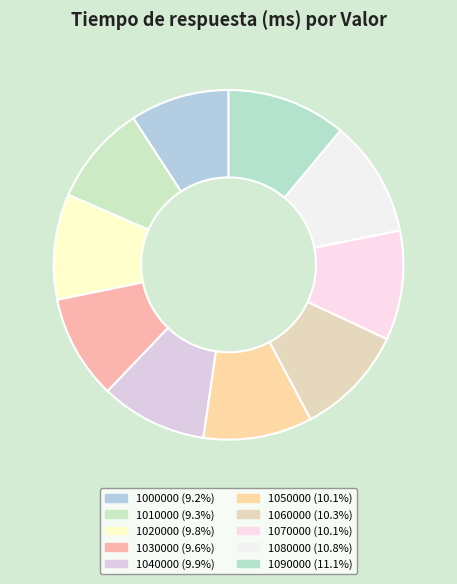

Count the number of slices in the pie.

10